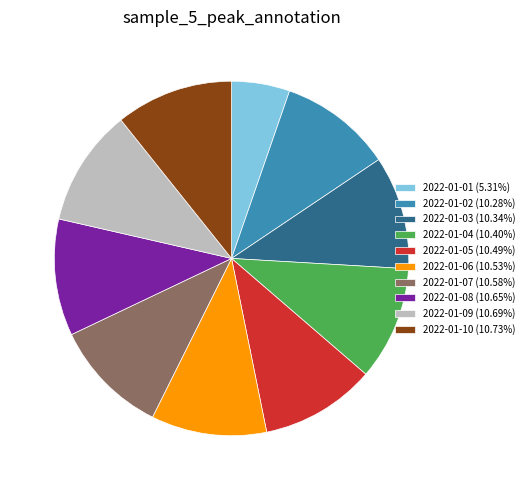

How many slices are in this pie chart?

10